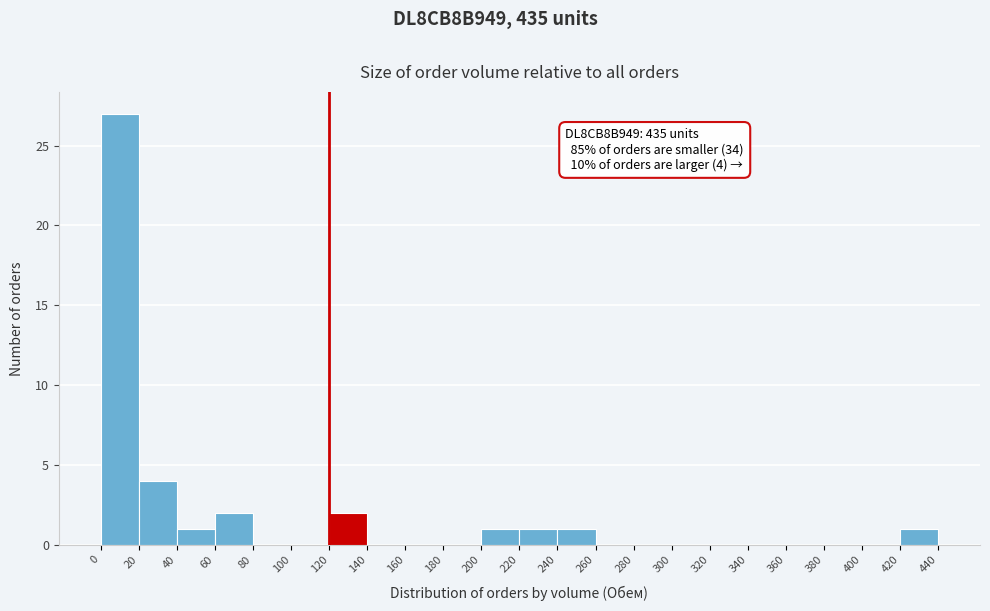

Which range on the x-axis has the tallest bar?

0 to 20